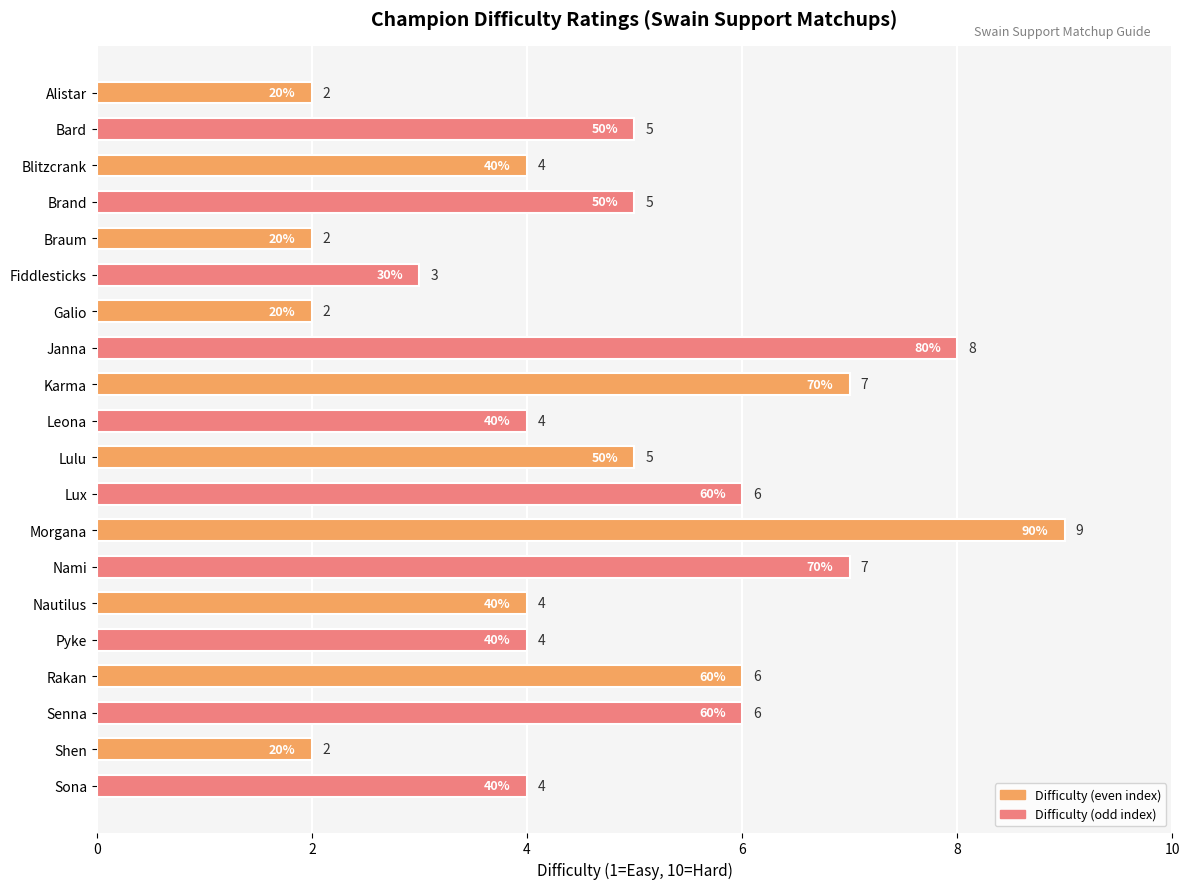

Approximately how many times larger is the value at Janna compared to Senna?

1.3